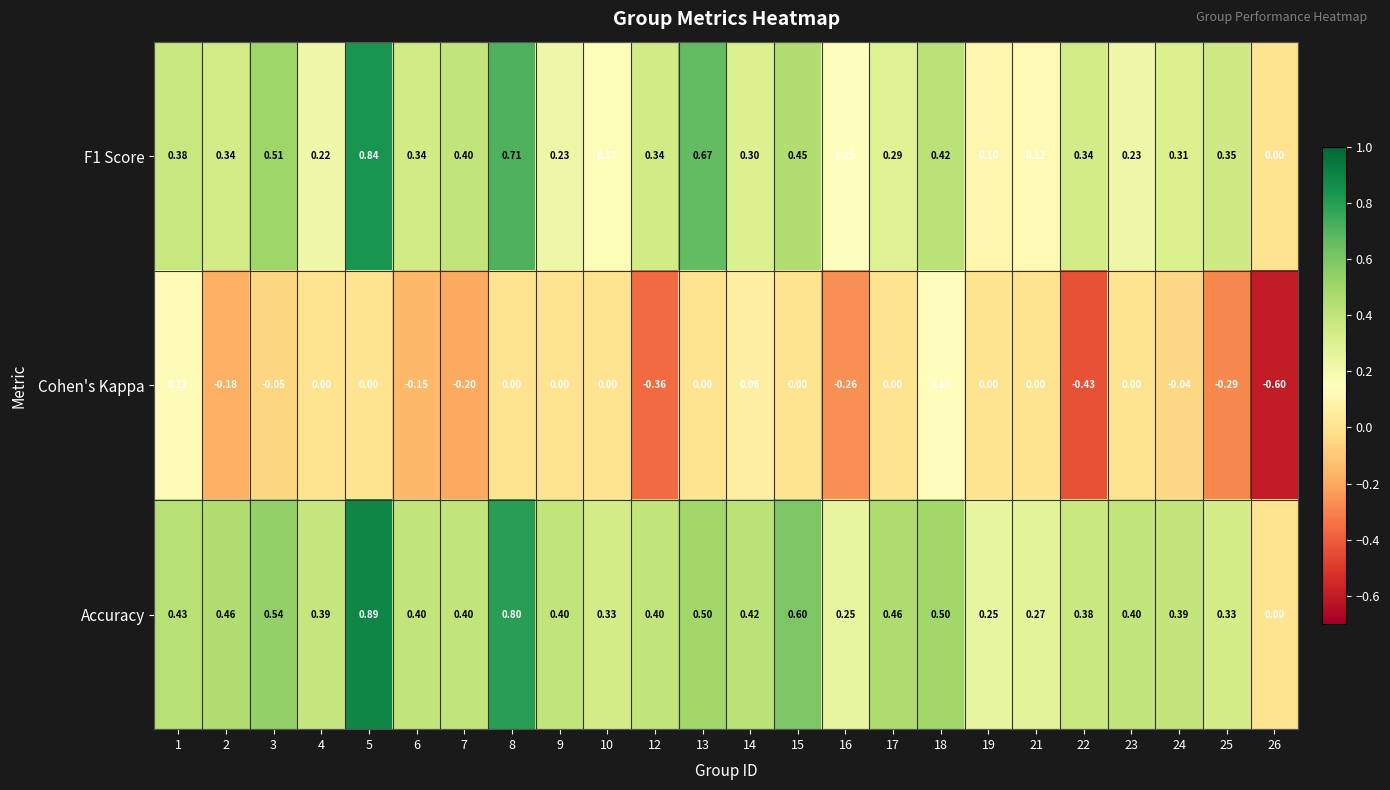

Is the value of Cohen's Kappa at 21 greater than the value of Accuracy at 4?

No